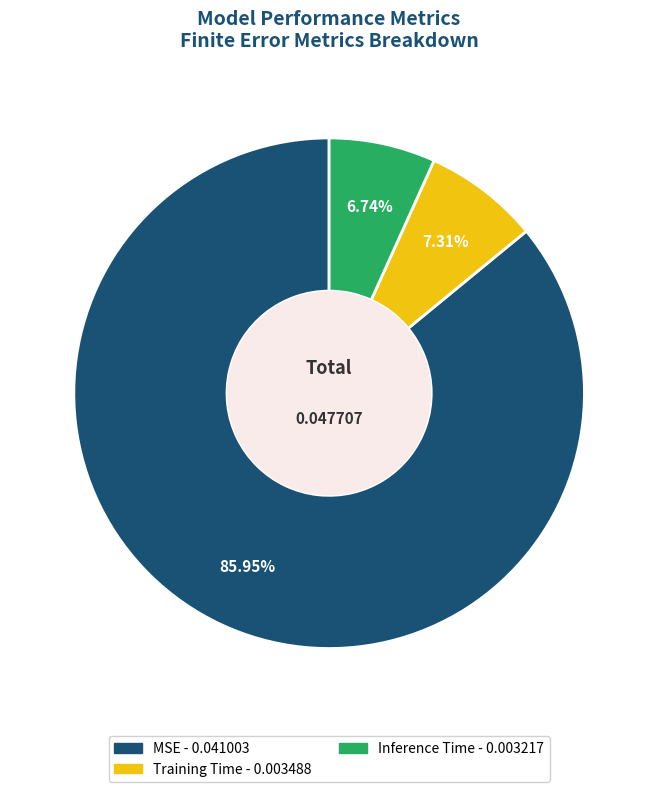

Is the sum of Training Time and Inference Time greater than half?

No